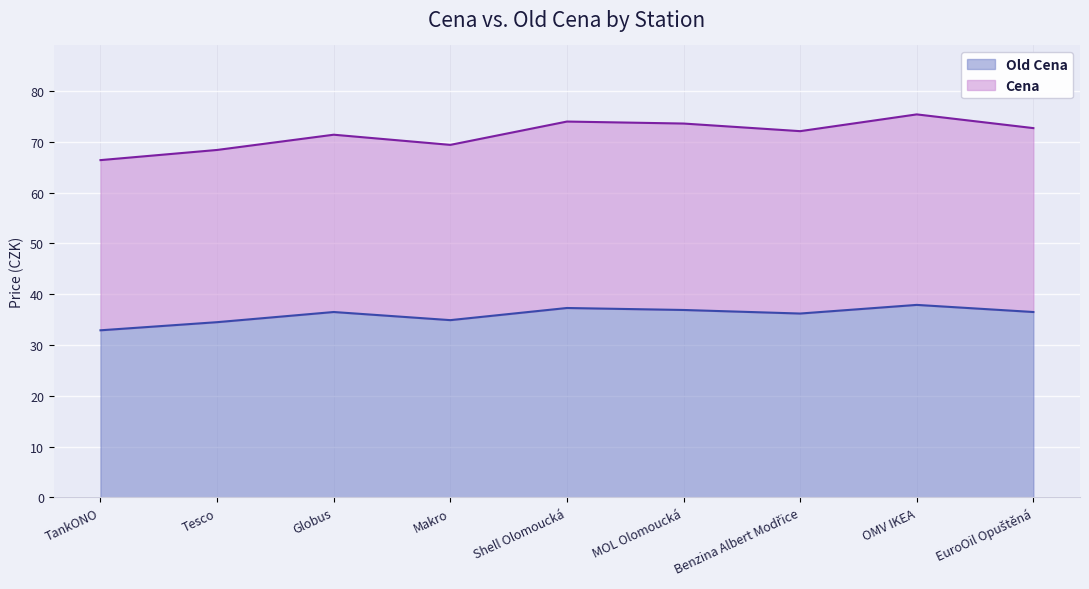

What is the total value across all series at Globus?

71.4